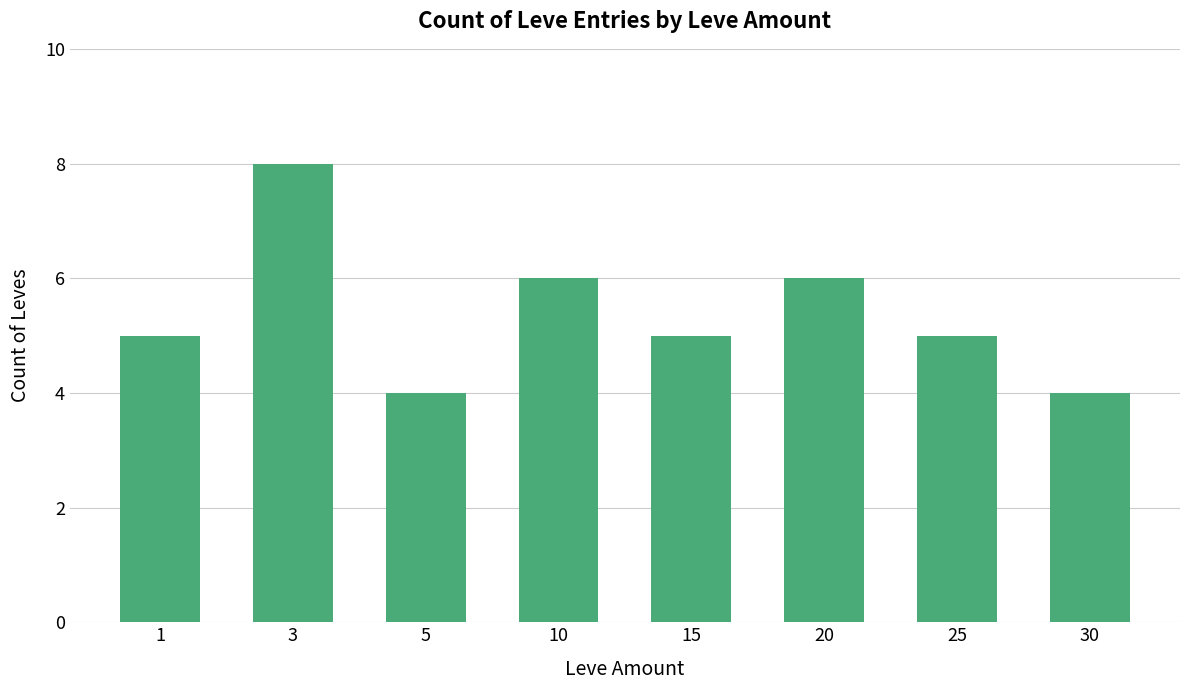

Reading right to left, transcribe all the data shown in this chart.

4	5	6	5	6	4	8	5